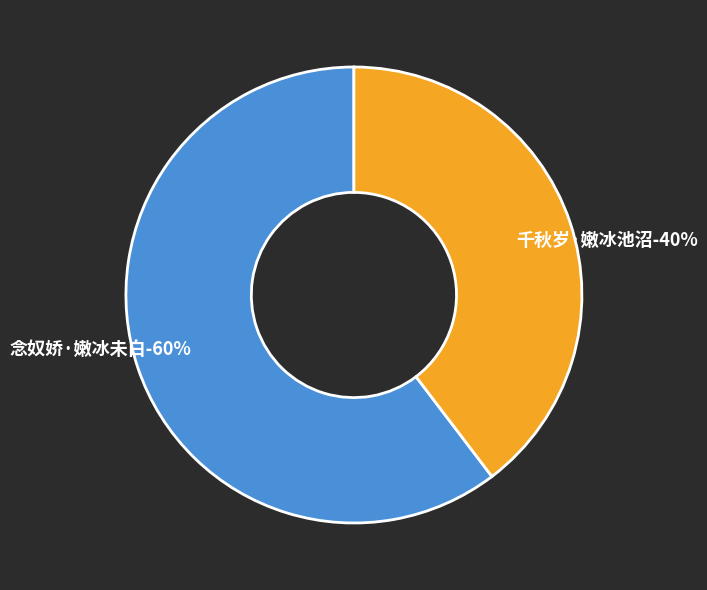

Rank the categories by value from highest to lowest.

念奴娇·嫩冰未白, 千秋岁·嫩冰池沼